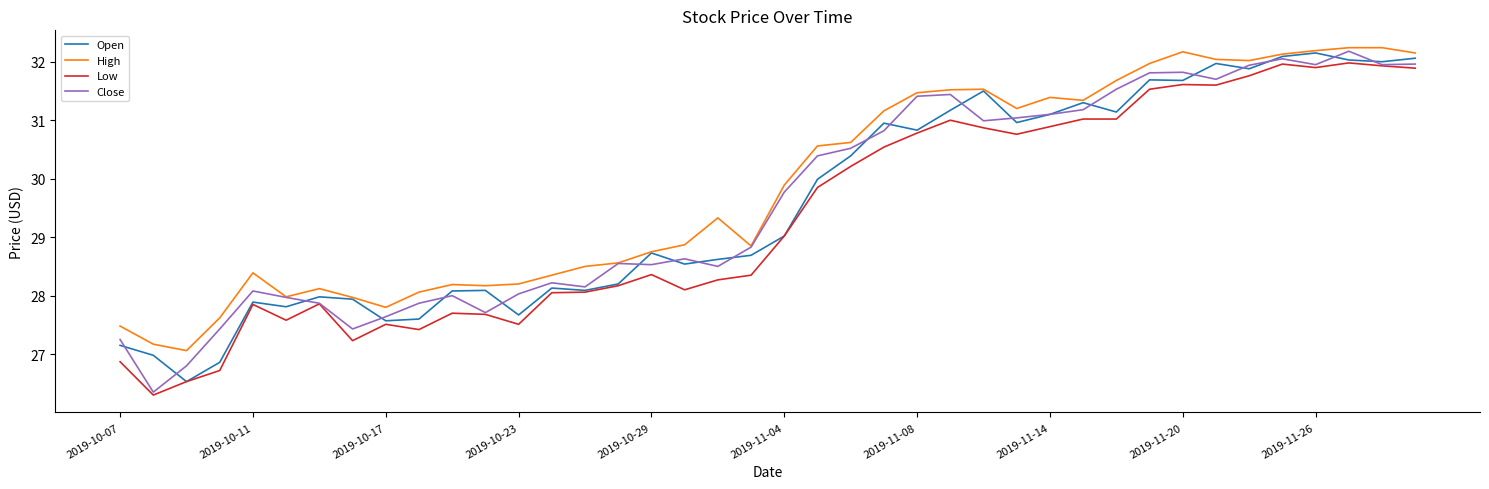

Which series has the widest spread of values?

Close